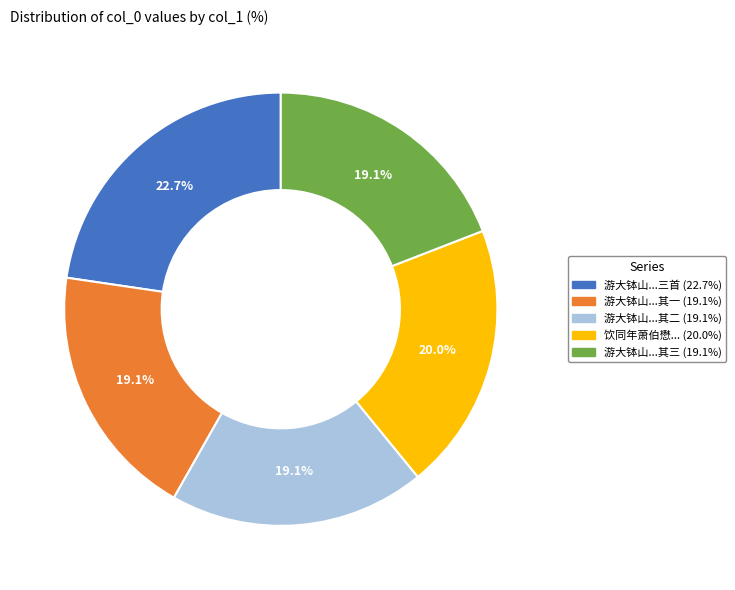

Is there a majority slice in this chart?

No